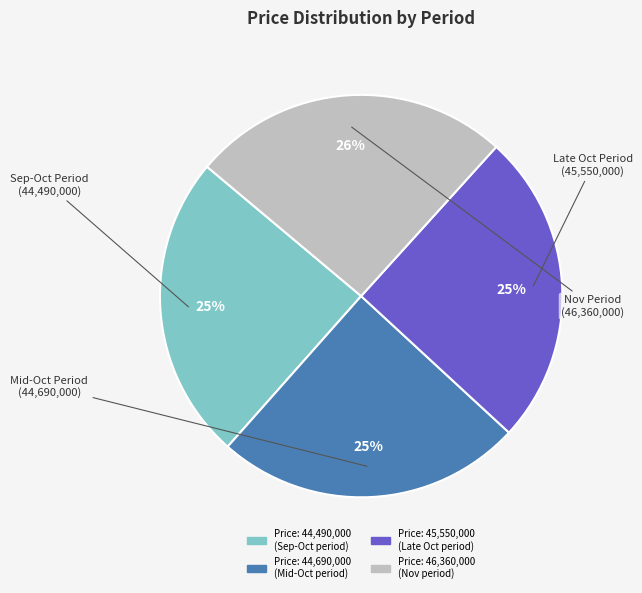

Does any single category account for the majority?

No